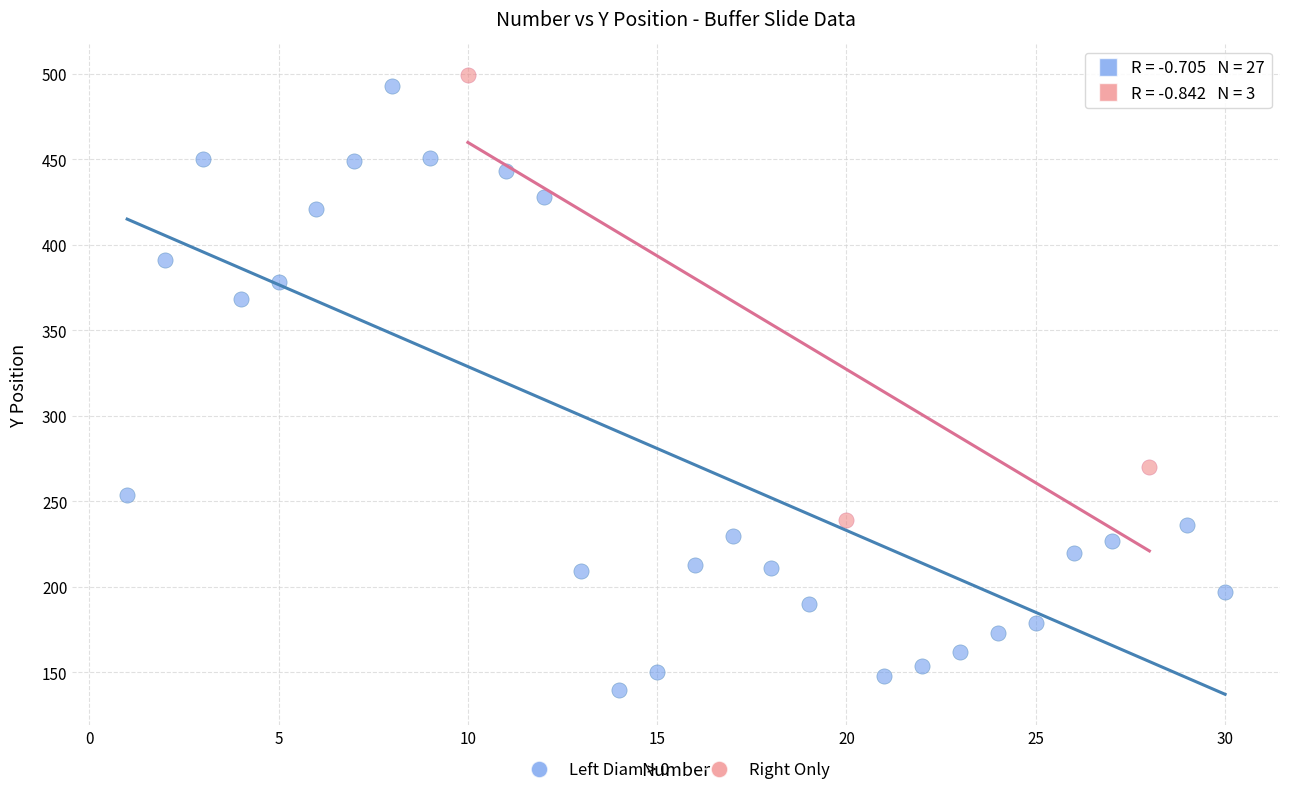

What are all the series names shown in the legend?

Left Diam > 0, Right Only